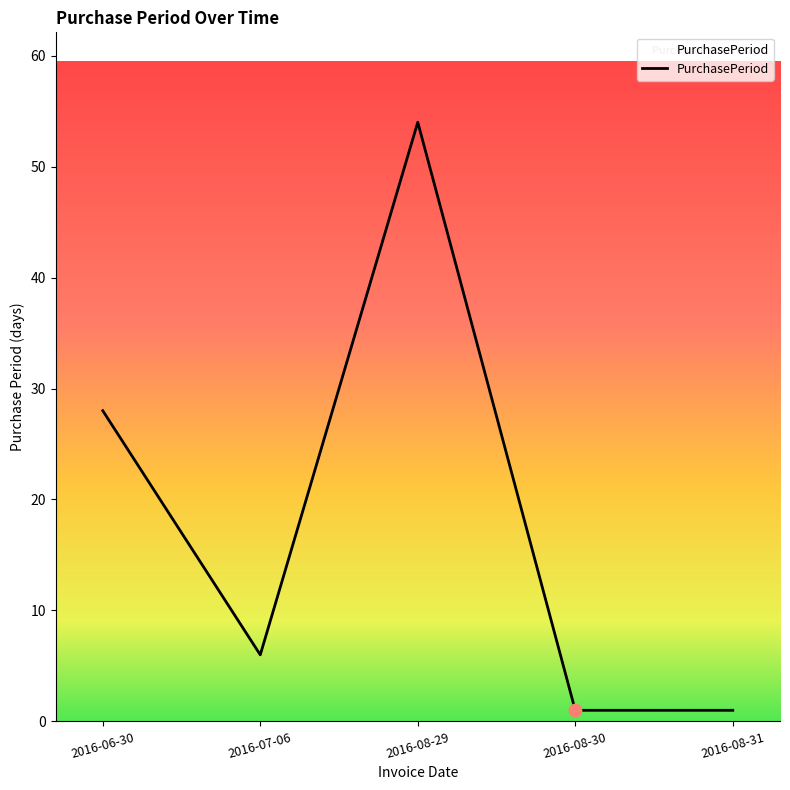

What is the change in value from 2016-06-30 to 2016-08-31?

-27